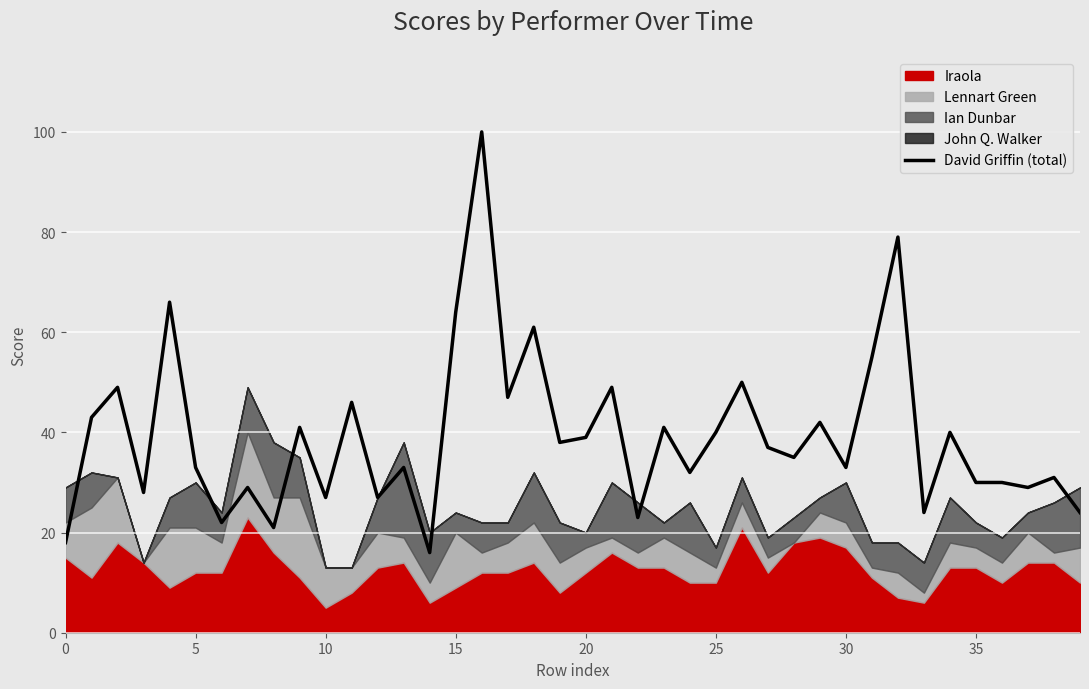

What is the value of the 18th point from the left?

47